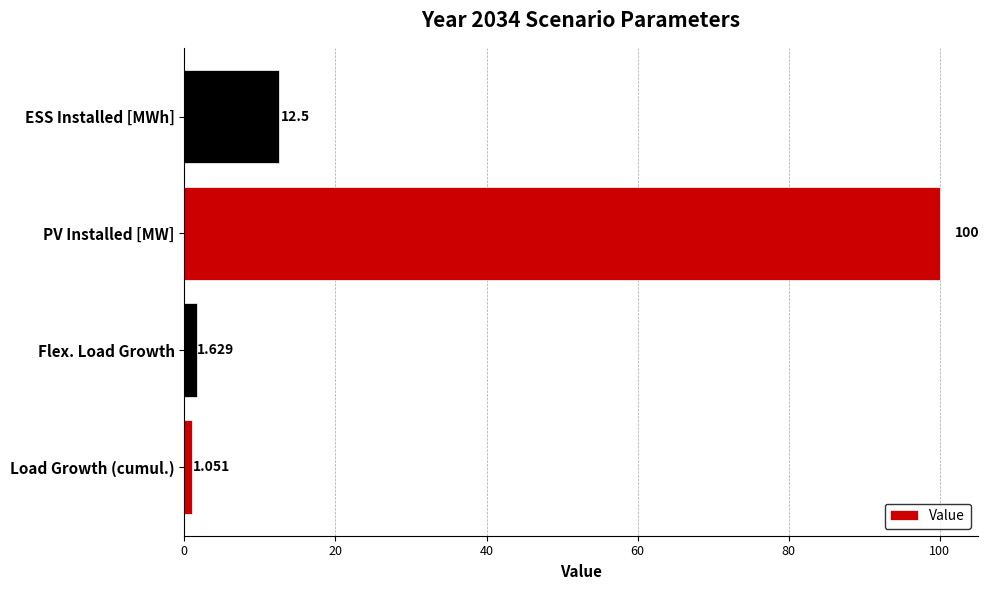

Are the bars horizontal?

Yes